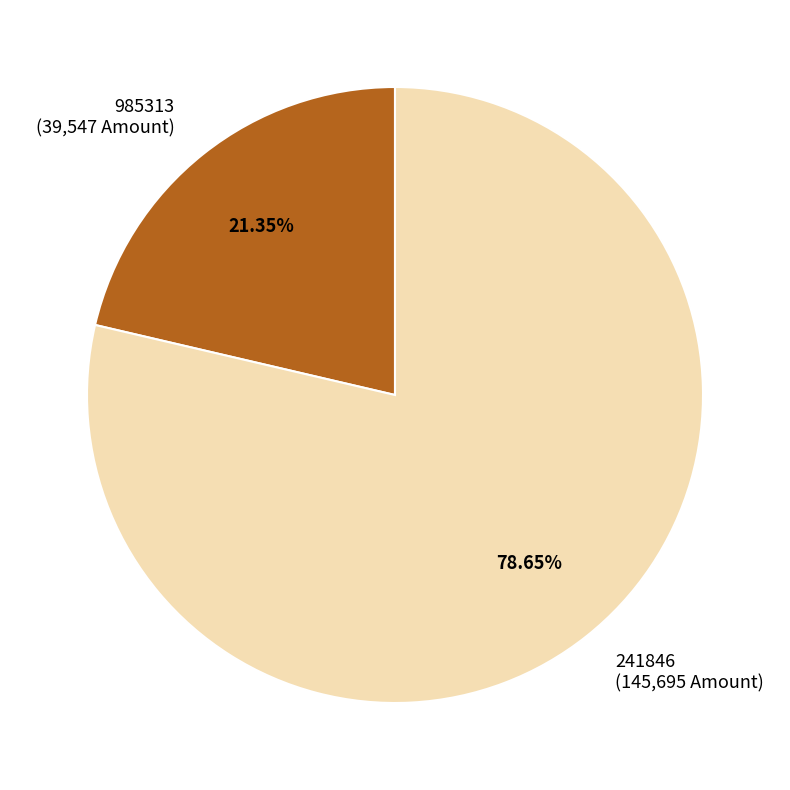

To the nearest percent, what portion does 985313 represent?

21%